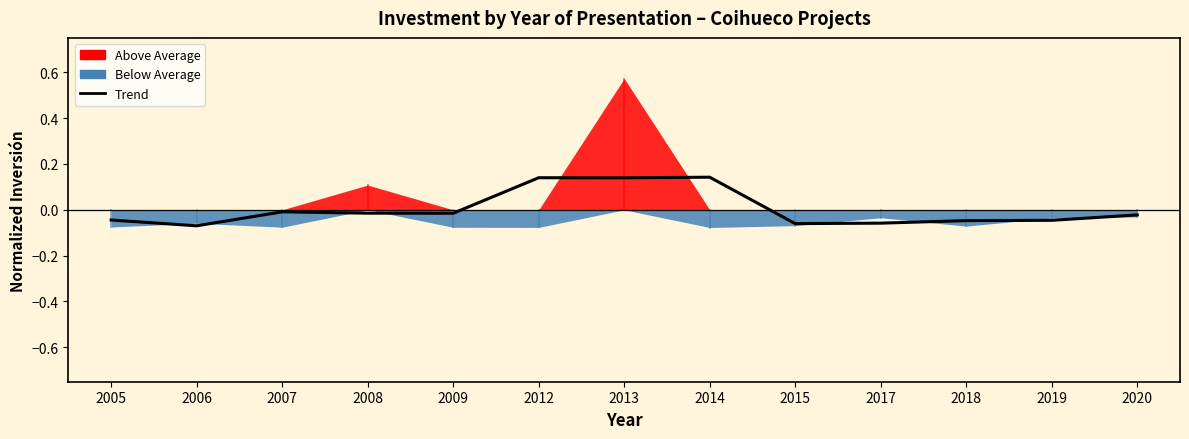

Where does the data first go above 0?

2012